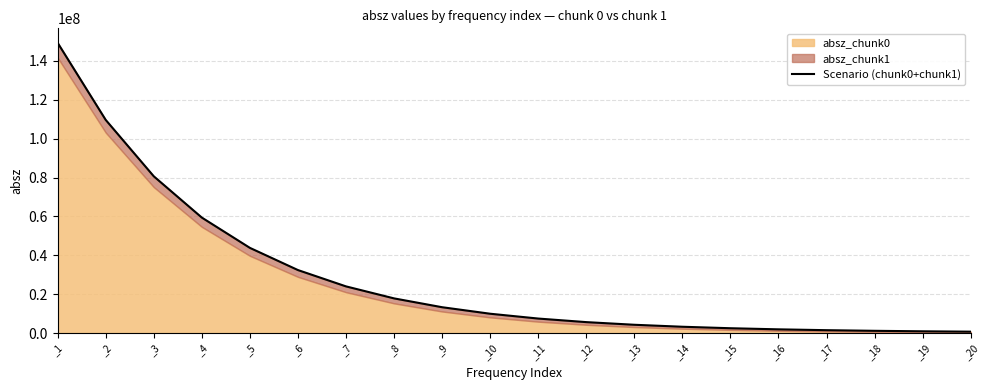

Reading left to right, list all the values displayed in this chart.

149250960	109617440	80625650	59392760	43819940	32405050	24007410	17838090	13296550	9945680	7468360	5633120	4269460	3252490	2491668	1920119	1488816	1161856	912635	721683